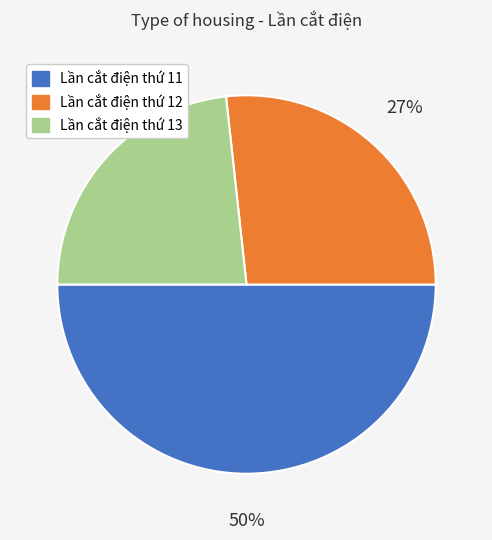

To the nearest percent, what is the difference between the Lần cắt điện thứ 11 and Lần cắt điện thứ 12 slice percentages?

23%